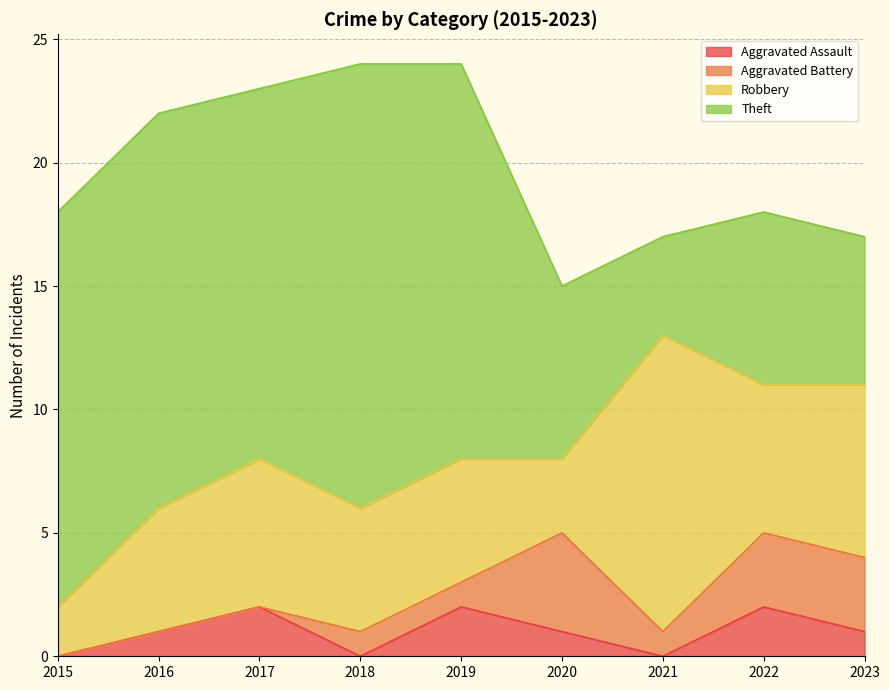

What is the highest value of the Robbery series?

12